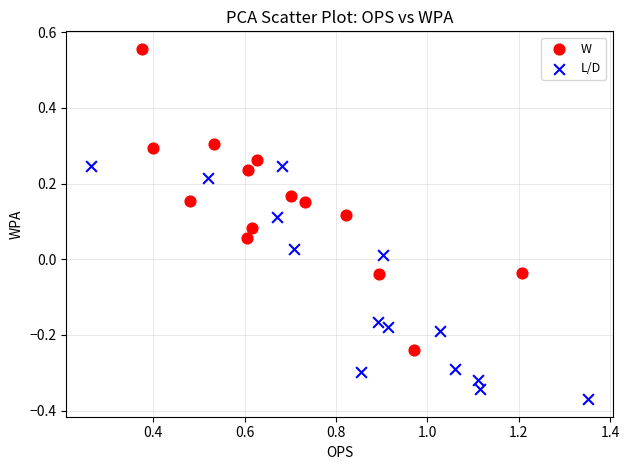

Which series contains the lowest Y value?

L/D